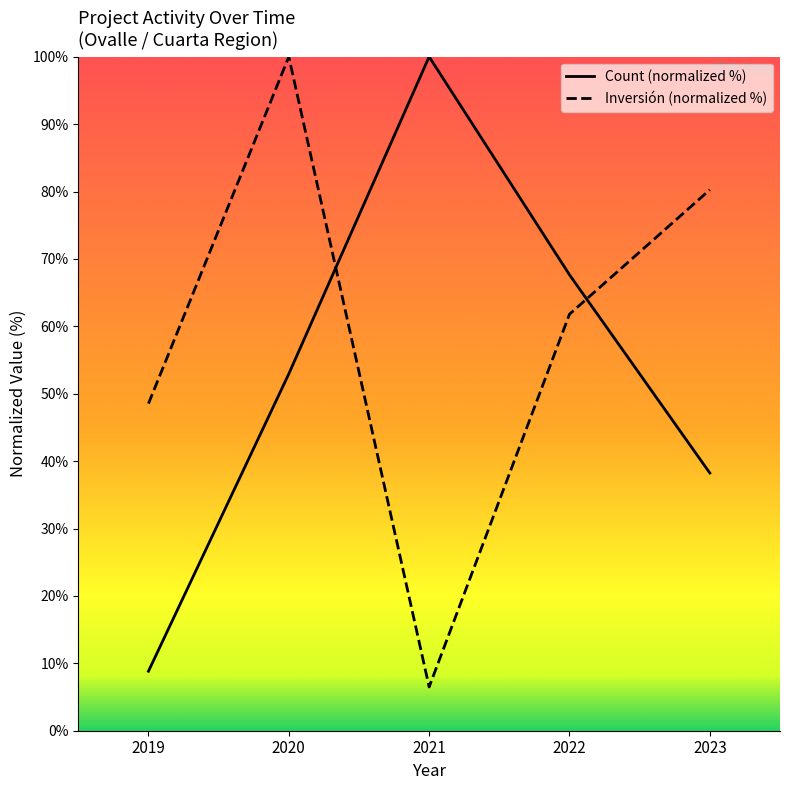

What is the difference between the Inversión (normalized %) values at 2022 and 2019?

13.3